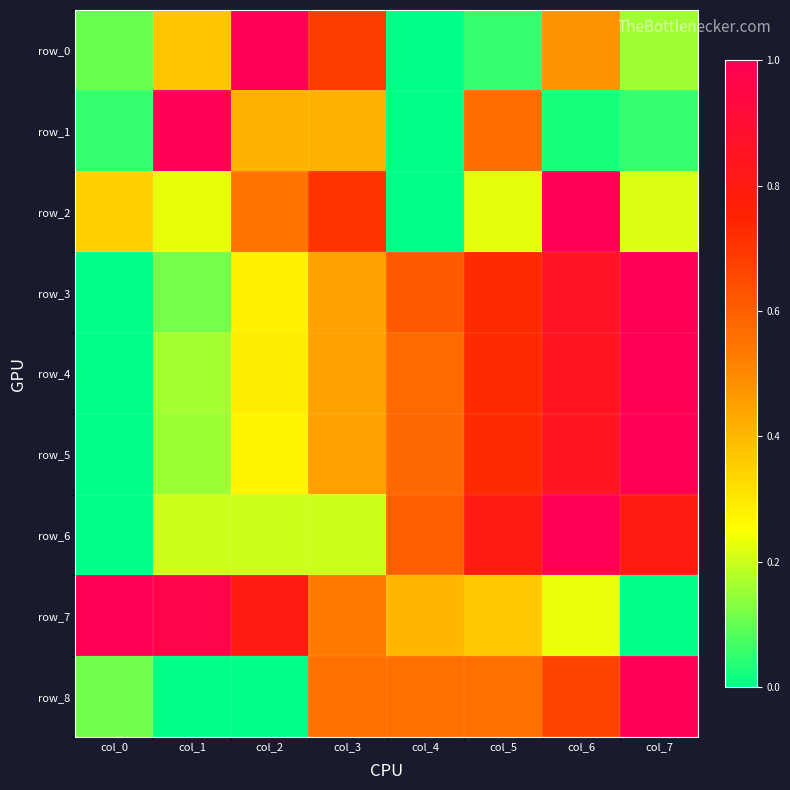

What is the approximate value of row_5 at col_1?

0.2